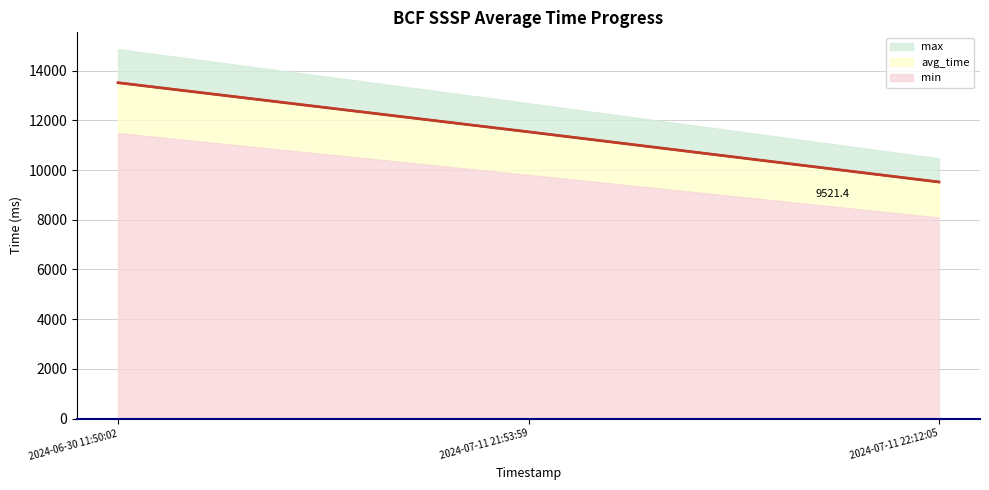

Which category has the lowest value in the min series?

2024-07-11 22:12:05